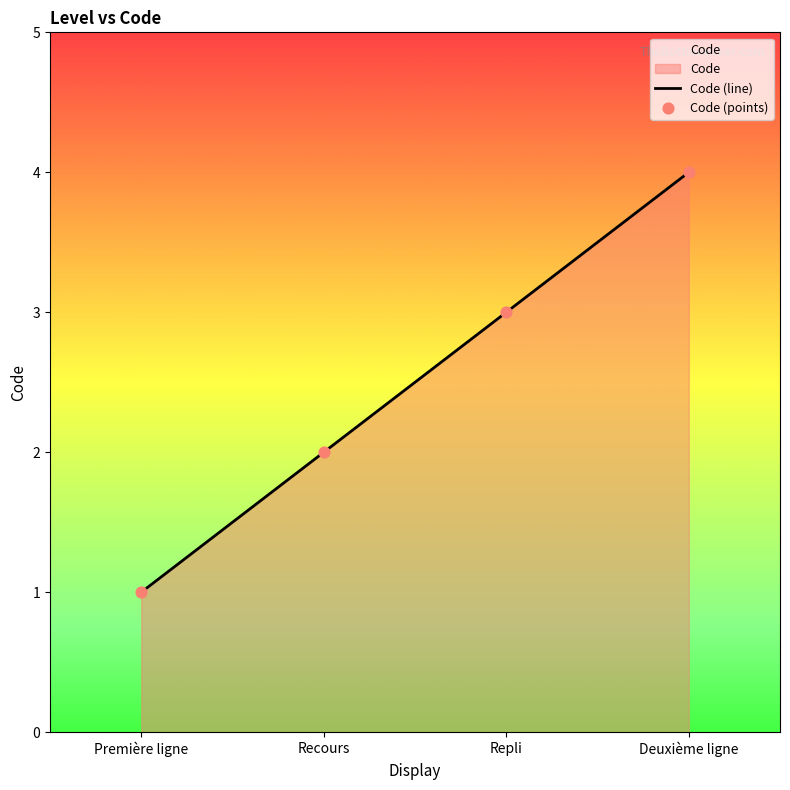

At which category is the sum across all series the highest?

Deuxième ligne